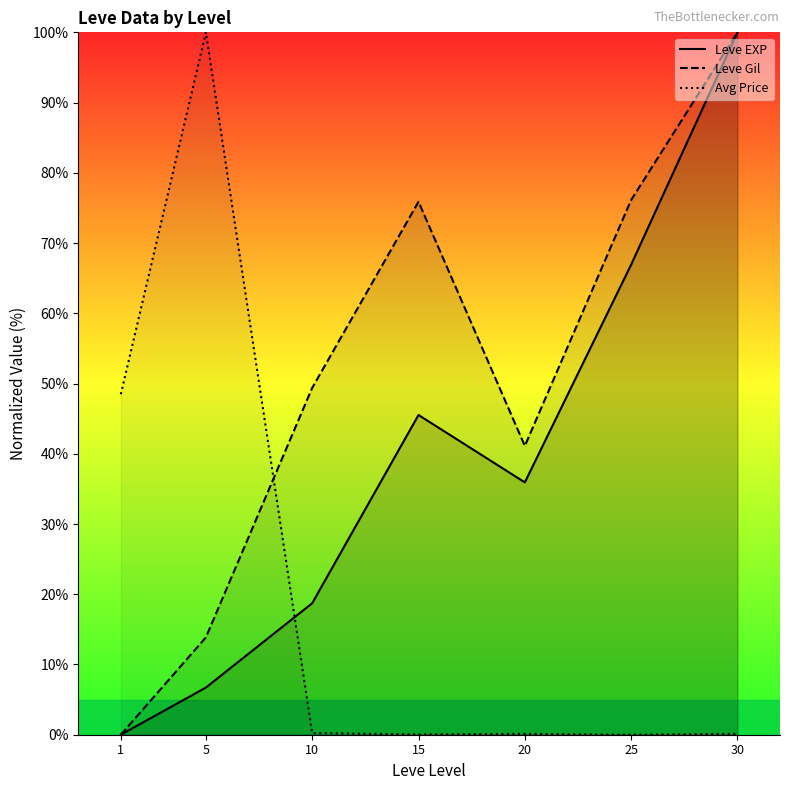

Is it true that Leve Gil equals 104.8 at 25?

False